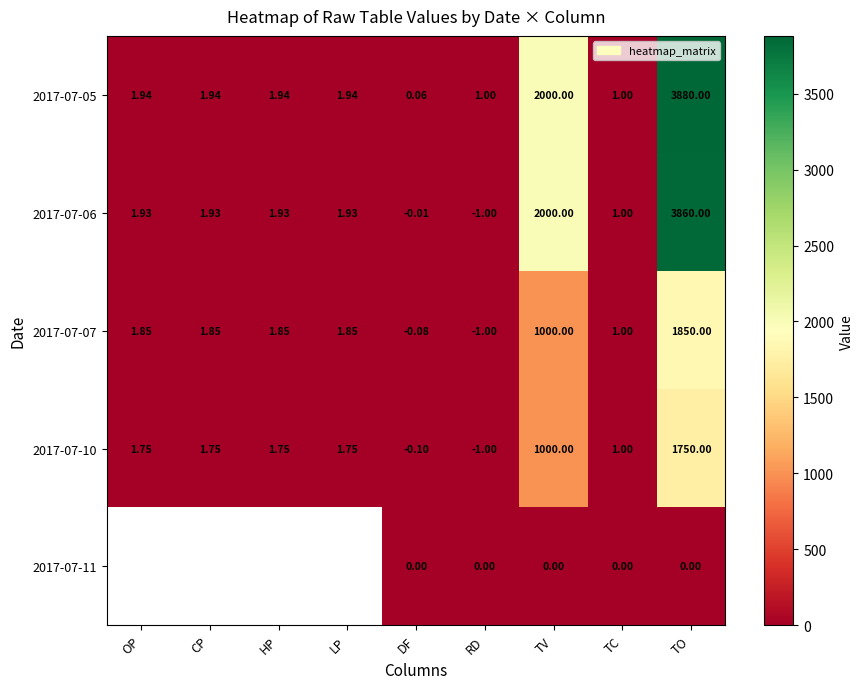

Is the value of 2017-07-06 at LP greater than the value of 2017-07-05 at OP?

No